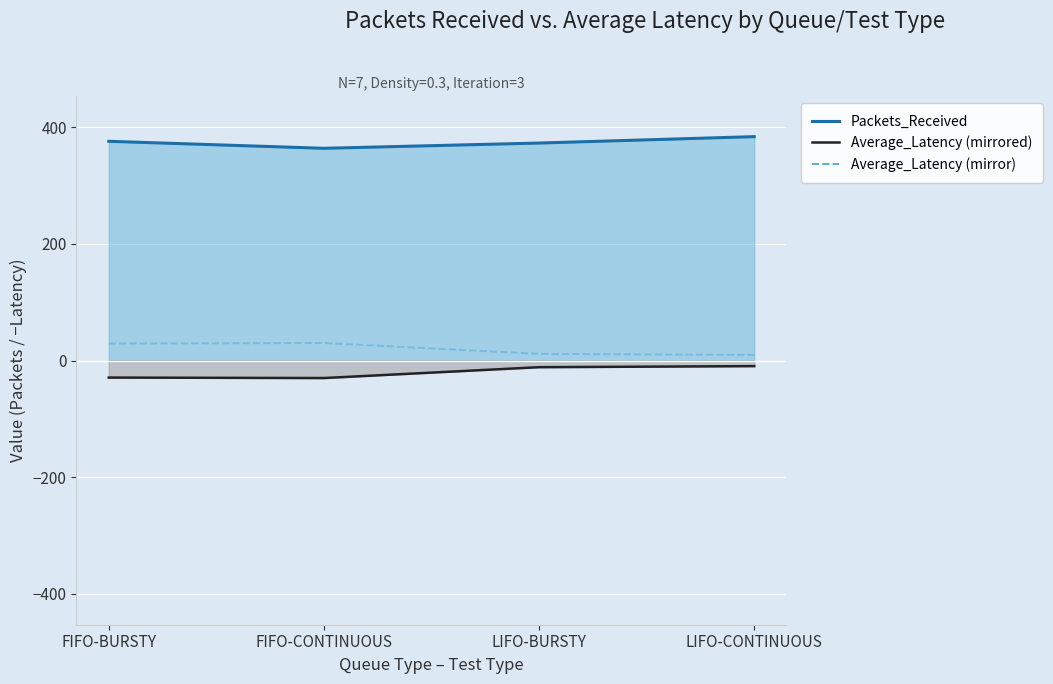

True or false: Average_Latency line and Packets_Received line intersect in this chart.

False